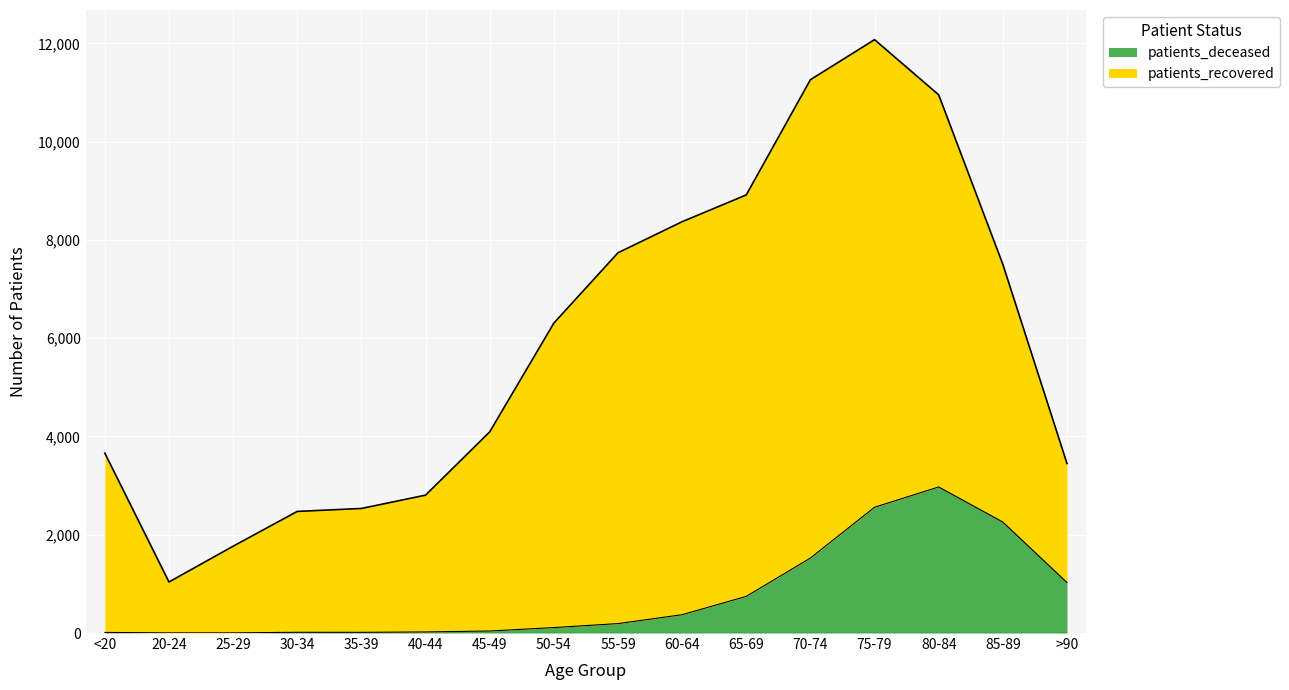

What is the difference between the second highest and minimum values?

2557